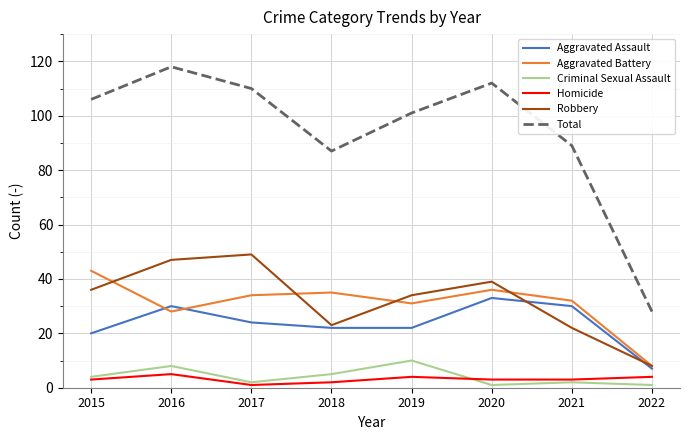

Reading right to left, what are all the values shown in this chart?

Aggravated Assault: 7	30	33	22	22	24	30	20
Aggravated Battery: 8	32	36	31	35	34	28	43
Criminal Sexual Assault: 1	2	1	10	5	2	8	4
Homicide: 4	3	3	4	2	1	5	3
Robbery: 8	22	39	34	23	49	47	36
Total: 28	89	112	101	87	110	118	106